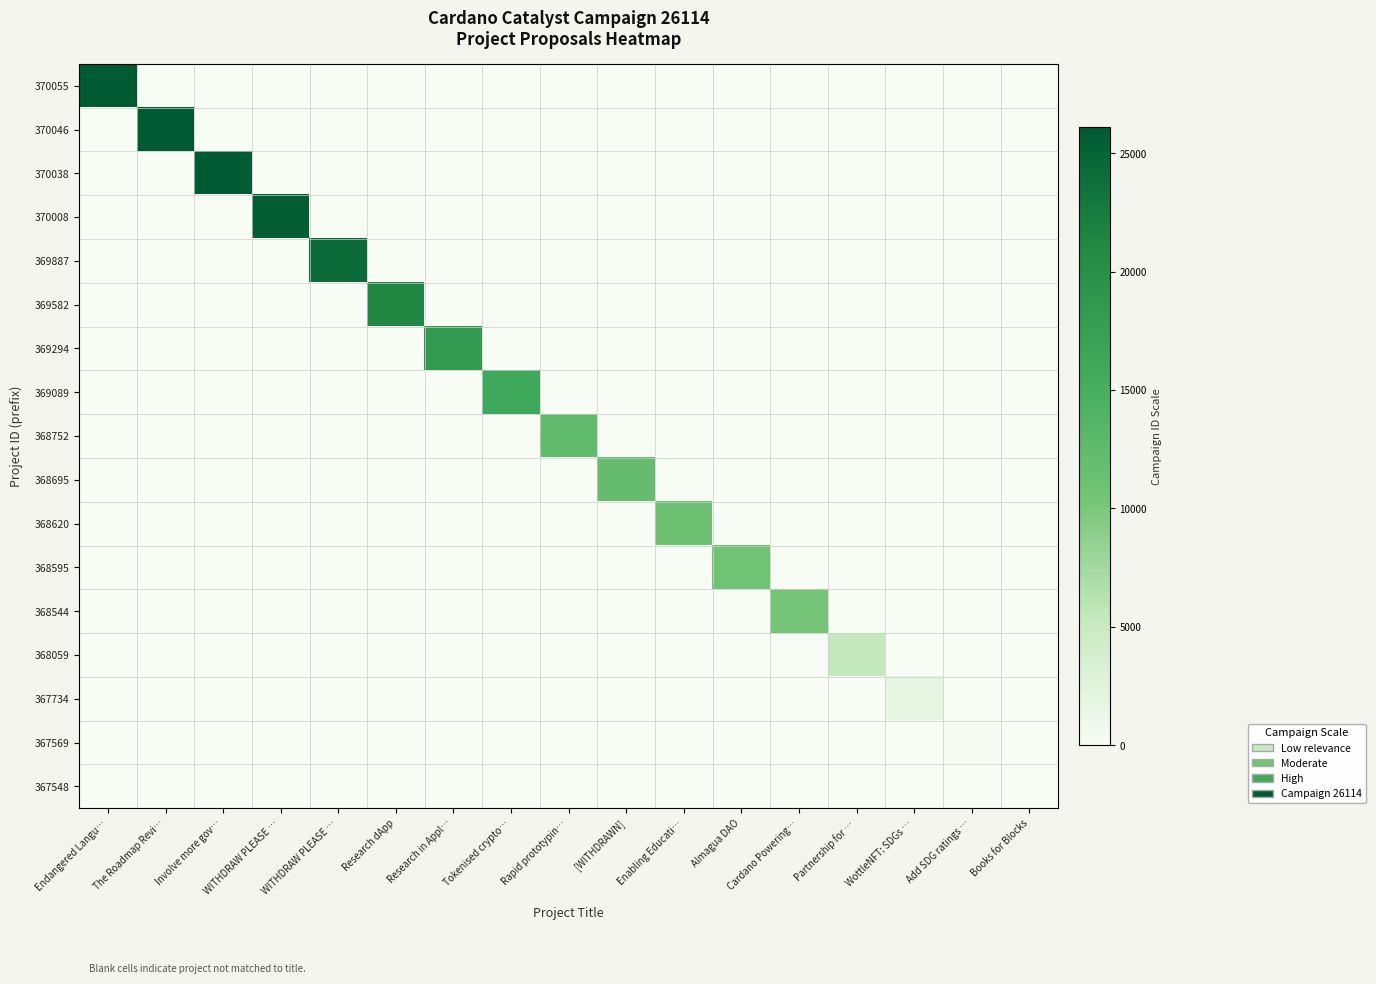

Reading right to left, what are all the values shown in this chart?

370055: Books for Blocks=0.0	Add SDG ratings …=0.0	WottleNFT: SDGs …=0.0	Partnership for …=0.0	Cardano Powering…=0.0	Almagua DAO=0.0	Enabling Educati…=0.0	[WITHDRAWN]=0.0	Rapid prototypin…=0.0	Tokenised crypto…=0.0	Research in Appl…=0.0	Research dApp=0.0	WITHDRAW PLEASE …=0.0	WITHDRAW PLEASE …=0.0	Involve more gov…=0.0	The Roadmap Revi…=0.0	Endangered Langu…=26114.0
370046: Books for Blocks=0.0	Add SDG ratings …=0.0	WottleNFT: SDGs …=0.0	Partnership for …=0.0	Cardano Powering…=0.0	Almagua DAO=0.0	Enabling Educati…=0.0	[WITHDRAWN]=0.0	Rapid prototypin…=0.0	Tokenised crypto…=0.0	Research in Appl…=0.0	Research dApp=0.0	WITHDRAW PLEASE …=0.0	WITHDRAW PLEASE …=0.0	Involve more gov…=0.0	The Roadmap Revi…=26020.3	Endangered Langu…=0.0
370038: Books for Blocks=0.0	Add SDG ratings …=0.0	WottleNFT: SDGs …=0.0	Partnership for …=0.0	Cardano Powering…=0.0	Almagua DAO=0.0	Enabling Educati…=0.0	[WITHDRAWN]=0.0	Rapid prototypin…=0.0	Tokenised crypto…=0.0	Research in Appl…=0.0	Research dApp=0.0	WITHDRAW PLEASE …=0.0	WITHDRAW PLEASE …=0.0	Involve more gov…=25936.9	The Roadmap Revi…=0.0	Endangered Langu…=0.0
370008: Books for Blocks=0.0	Add SDG ratings …=0.0	WottleNFT: SDGs …=0.0	Partnership for …=0.0	Cardano Powering…=0.0	Almagua DAO=0.0	Enabling Educati…=0.0	[WITHDRAWN]=0.0	Rapid prototypin…=0.0	Tokenised crypto…=0.0	Research in Appl…=0.0	Research dApp=0.0	WITHDRAW PLEASE …=0.0	WITHDRAW PLEASE …=25624.4	Involve more gov…=0.0	The Roadmap Revi…=0.0	Endangered Langu…=0.0
369887: Books for Blocks=0.0	Add SDG ratings …=0.0	WottleNFT: SDGs …=0.0	Partnership for …=0.0	Cardano Powering…=0.0	Almagua DAO=0.0	Enabling Educati…=0.0	[WITHDRAWN]=0.0	Rapid prototypin…=0.0	Tokenised crypto…=0.0	Research in Appl…=0.0	Research dApp=0.0	WITHDRAW PLEASE …=24364.0	WITHDRAW PLEASE …=0.0	Involve more gov…=0.0	The Roadmap Revi…=0.0	Endangered Langu…=0.0
369582: Books for Blocks=0.0	Add SDG ratings …=0.0	WottleNFT: SDGs …=0.0	Partnership for …=0.0	Cardano Powering…=0.0	Almagua DAO=0.0	Enabling Educati…=0.0	[WITHDRAWN]=0.0	Rapid prototypin…=0.0	Tokenised crypto…=0.0	Research in Appl…=0.0	Research dApp=21187.0	WITHDRAW PLEASE …=0.0	WITHDRAW PLEASE …=0.0	Involve more gov…=0.0	The Roadmap Revi…=0.0	Endangered Langu…=0.0
369294: Books for Blocks=0.0	Add SDG ratings …=0.0	WottleNFT: SDGs …=0.0	Partnership for …=0.0	Cardano Powering…=0.0	Almagua DAO=0.0	Enabling Educati…=0.0	[WITHDRAWN]=0.0	Rapid prototypin…=0.0	Tokenised crypto…=0.0	Research in Appl…=18187.1	Research dApp=0.0	WITHDRAW PLEASE …=0.0	WITHDRAW PLEASE …=0.0	Involve more gov…=0.0	The Roadmap Revi…=0.0	Endangered Langu…=0.0
369089: Books for Blocks=0.0	Add SDG ratings …=0.0	WottleNFT: SDGs …=0.0	Partnership for …=0.0	Cardano Powering…=0.0	Almagua DAO=0.0	Enabling Educati…=0.0	[WITHDRAWN]=0.0	Rapid prototypin…=0.0	Tokenised crypto…=16051.7	Research in Appl…=0.0	Research dApp=0.0	WITHDRAW PLEASE …=0.0	WITHDRAW PLEASE …=0.0	Involve more gov…=0.0	The Roadmap Revi…=0.0	Endangered Langu…=0.0
368752: Books for Blocks=0.0	Add SDG ratings …=0.0	WottleNFT: SDGs …=0.0	Partnership for …=0.0	Cardano Powering…=0.0	Almagua DAO=0.0	Enabling Educati…=0.0	[WITHDRAWN]=0.0	Rapid prototypin…=12541.4	Tokenised crypto…=0.0	Research in Appl…=0.0	Research dApp=0.0	WITHDRAW PLEASE …=0.0	WITHDRAW PLEASE …=0.0	Involve more gov…=0.0	The Roadmap Revi…=0.0	Endangered Langu…=0.0
368695: Books for Blocks=0.0	Add SDG ratings …=0.0	WottleNFT: SDGs …=0.0	Partnership for …=0.0	Cardano Powering…=0.0	Almagua DAO=0.0	Enabling Educati…=0.0	[WITHDRAWN]=11947.6	Rapid prototypin…=0.0	Tokenised crypto…=0.0	Research in Appl…=0.0	Research dApp=0.0	WITHDRAW PLEASE …=0.0	WITHDRAW PLEASE …=0.0	Involve more gov…=0.0	The Roadmap Revi…=0.0	Endangered Langu…=0.0
368620: Books for Blocks=0.0	Add SDG ratings …=0.0	WottleNFT: SDGs …=0.0	Partnership for …=0.0	Cardano Powering…=0.0	Almagua DAO=0.0	Enabling Educati…=11166.4	[WITHDRAWN]=0.0	Rapid prototypin…=0.0	Tokenised crypto…=0.0	Research in Appl…=0.0	Research dApp=0.0	WITHDRAW PLEASE …=0.0	WITHDRAW PLEASE …=0.0	Involve more gov…=0.0	The Roadmap Revi…=0.0	Endangered Langu…=0.0
368595: Books for Blocks=0.0	Add SDG ratings …=0.0	WottleNFT: SDGs …=0.0	Partnership for …=0.0	Cardano Powering…=0.0	Almagua DAO=10906.0	Enabling Educati…=0.0	[WITHDRAWN]=0.0	Rapid prototypin…=0.0	Tokenised crypto…=0.0	Research in Appl…=0.0	Research dApp=0.0	WITHDRAW PLEASE …=0.0	WITHDRAW PLEASE …=0.0	Involve more gov…=0.0	The Roadmap Revi…=0.0	Endangered Langu…=0.0
368544: Books for Blocks=0.0	Add SDG ratings …=0.0	WottleNFT: SDGs …=0.0	Partnership for …=0.0	Cardano Powering…=10374.8	Almagua DAO=0.0	Enabling Educati…=0.0	[WITHDRAWN]=0.0	Rapid prototypin…=0.0	Tokenised crypto…=0.0	Research in Appl…=0.0	Research dApp=0.0	WITHDRAW PLEASE …=0.0	WITHDRAW PLEASE …=0.0	Involve more gov…=0.0	The Roadmap Revi…=0.0	Endangered Langu…=0.0
368059: Books for Blocks=0.0	Add SDG ratings …=0.0	WottleNFT: SDGs …=0.0	Partnership for …=5322.8	Cardano Powering…=0.0	Almagua DAO=0.0	Enabling Educati…=0.0	[WITHDRAWN]=0.0	Rapid prototypin…=0.0	Tokenised crypto…=0.0	Research in Appl…=0.0	Research dApp=0.0	WITHDRAW PLEASE …=0.0	WITHDRAW PLEASE …=0.0	Involve more gov…=0.0	The Roadmap Revi…=0.0	Endangered Langu…=0.0
367734: Books for Blocks=0.0	Add SDG ratings …=0.0	WottleNFT: SDGs …=1937.5	Partnership for …=0.0	Cardano Powering…=0.0	Almagua DAO=0.0	Enabling Educati…=0.0	[WITHDRAWN]=0.0	Rapid prototypin…=0.0	Tokenised crypto…=0.0	Research in Appl…=0.0	Research dApp=0.0	WITHDRAW PLEASE …=0.0	WITHDRAW PLEASE …=0.0	Involve more gov…=0.0	The Roadmap Revi…=0.0	Endangered Langu…=0.0
367569: Books for Blocks=0.0	Add SDG ratings …=218.7	WottleNFT: SDGs …=0.0	Partnership for …=0.0	Cardano Powering…=0.0	Almagua DAO=0.0	Enabling Educati…=0.0	[WITHDRAWN]=0.0	Rapid prototypin…=0.0	Tokenised crypto…=0.0	Research in Appl…=0.0	Research dApp=0.0	WITHDRAW PLEASE …=0.0	WITHDRAW PLEASE …=0.0	Involve more gov…=0.0	The Roadmap Revi…=0.0	Endangered Langu…=0.0
367548: Books for Blocks=0.0	Add SDG ratings …=0.0	WottleNFT: SDGs …=0.0	Partnership for …=0.0	Cardano Powering…=0.0	Almagua DAO=0.0	Enabling Educati…=0.0	[WITHDRAWN]=0.0	Rapid prototypin…=0.0	Tokenised crypto…=0.0	Research in Appl…=0.0	Research dApp=0.0	WITHDRAW PLEASE …=0.0	WITHDRAW PLEASE …=0.0	Involve more gov…=0.0	The Roadmap Revi…=0.0	Endangered Langu…=0.0